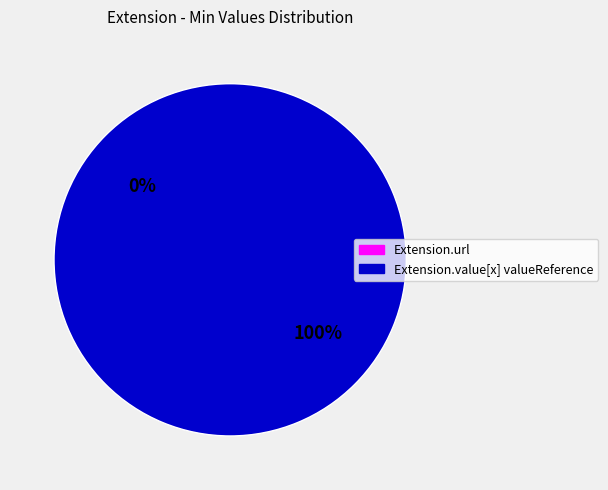

What is the change in value from Extension.url to Extension.value[x] valueReference?

+1